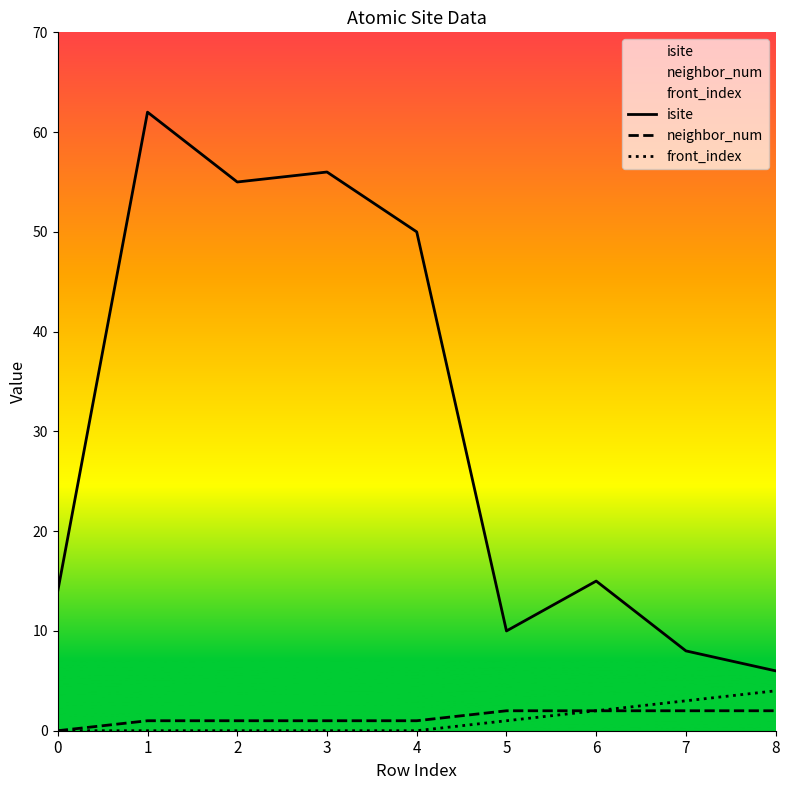

Reading left to right, extract all data points from this chart.

isite: 0=14	1=62	2=55	3=56	4=50	5=10	6=15	7=8	8=6
neighbor_num: 0=0	1=1	2=1	3=1	4=1	5=2	6=2	7=2	8=2
front_index: 0=0	1=0	2=0	3=0	4=0	5=1	6=2	7=3	8=4